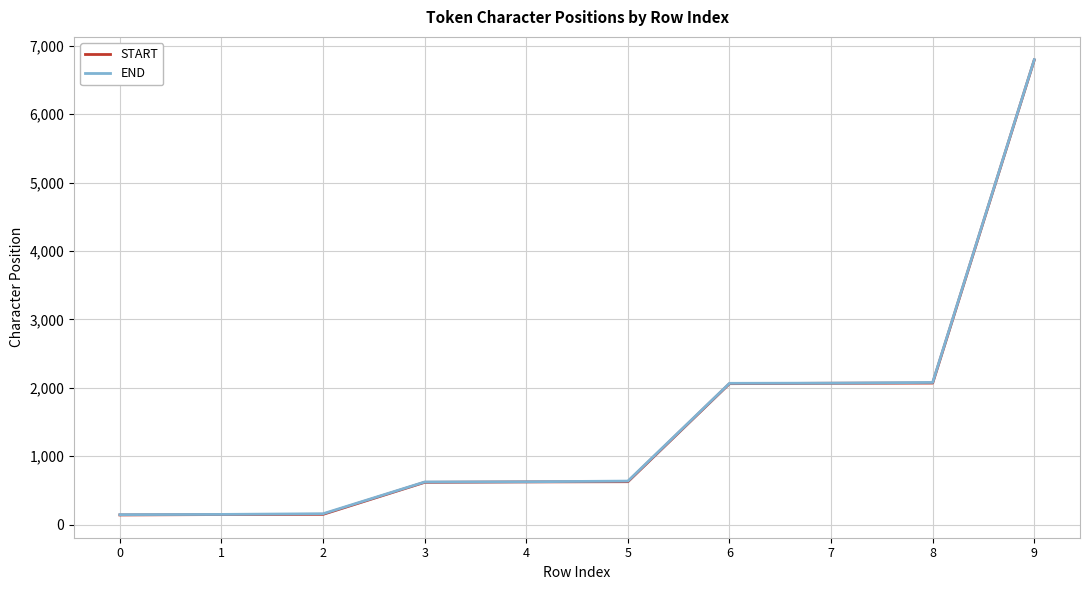

At which label does END reach its peak?

9